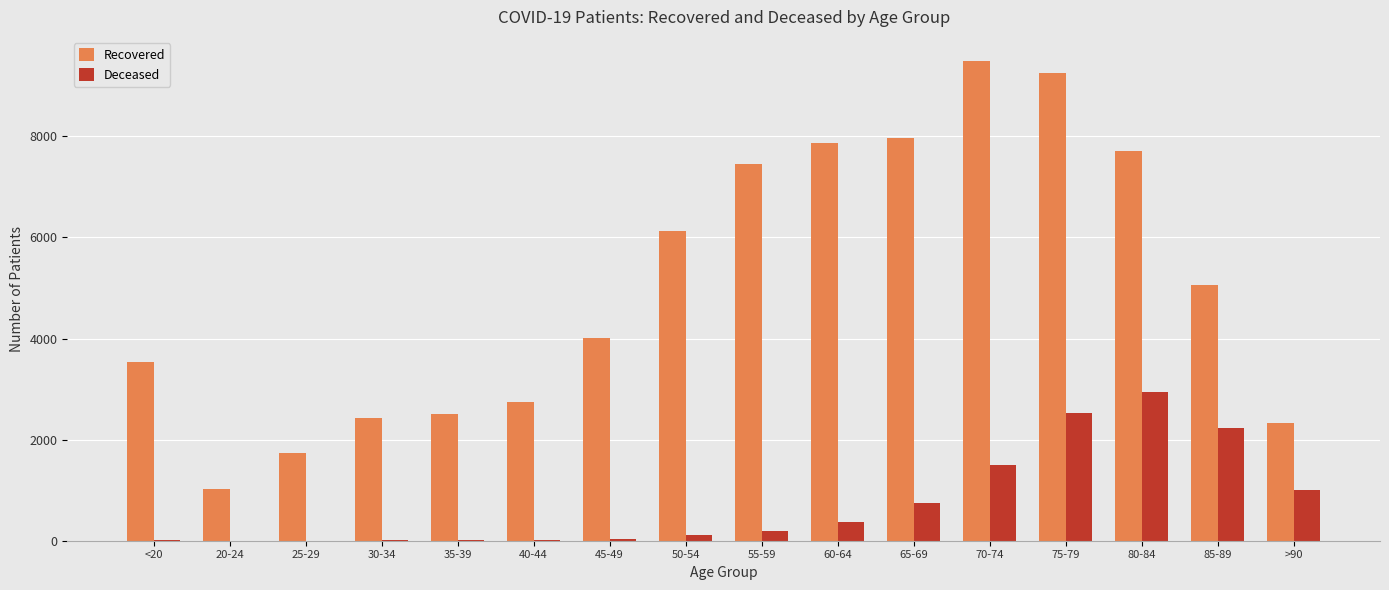

Which series changed the most between 80-84 and >90?

Recovered